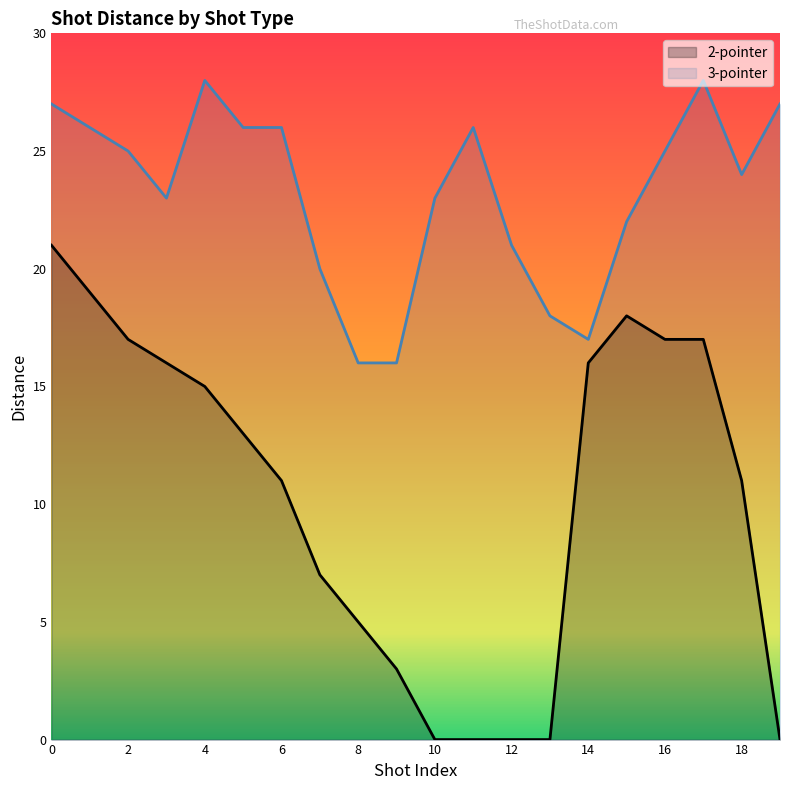

The 3-pointer series shows 28 at 17. True or false?

True